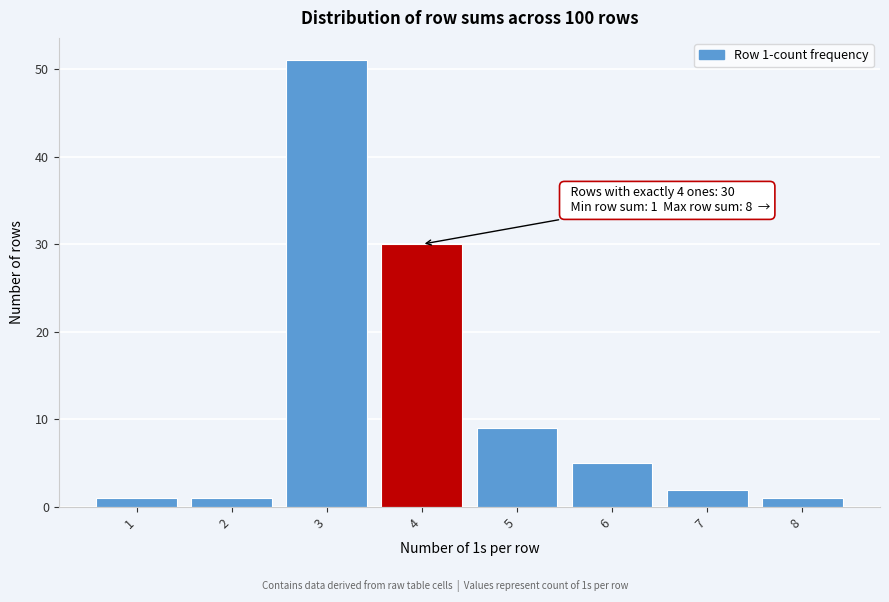

Which range on the x-axis has the tallest bar?

2.5 to 3.5